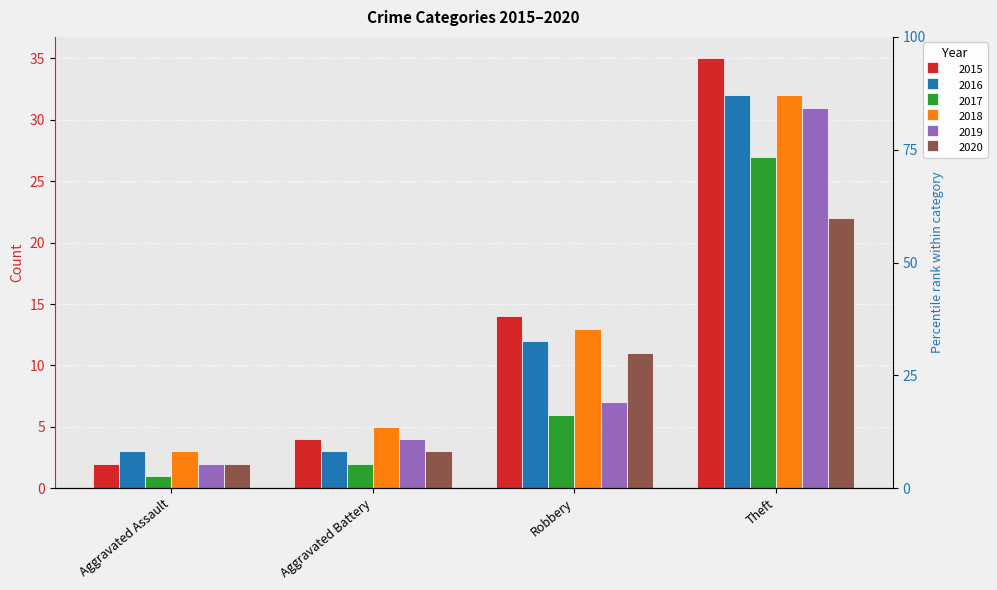

What is the total value across all series at Aggravated Battery?

21